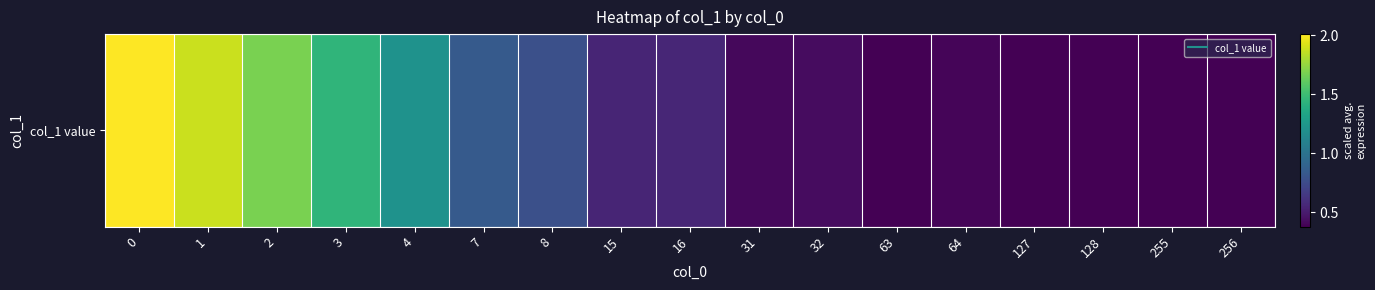

What is the sum of all values?

14.1